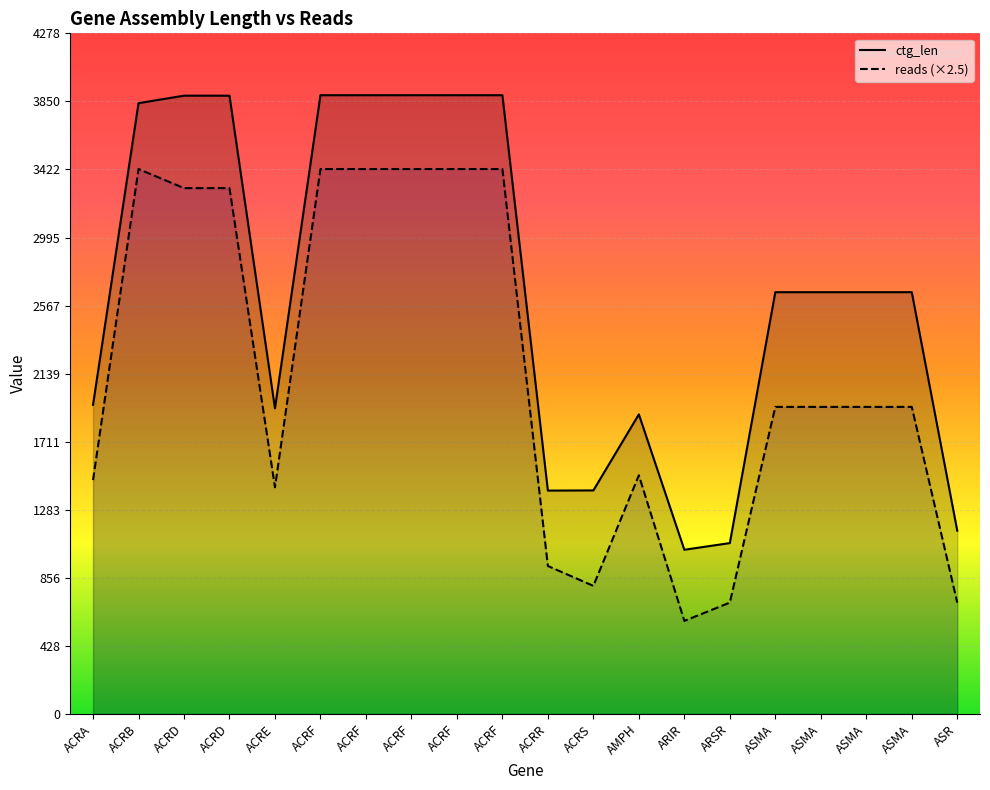

The value of ctg_len at ACRS is 1405. True or false?

True